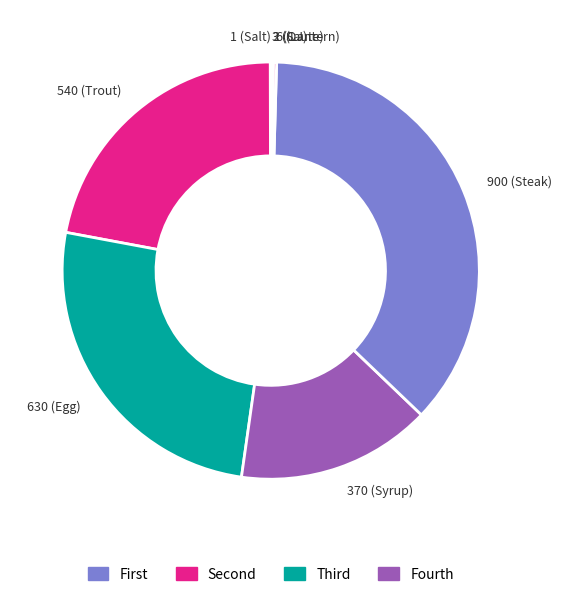

Between 630 (Egg) and 900 (Steak), which is larger?

900 (Steak)